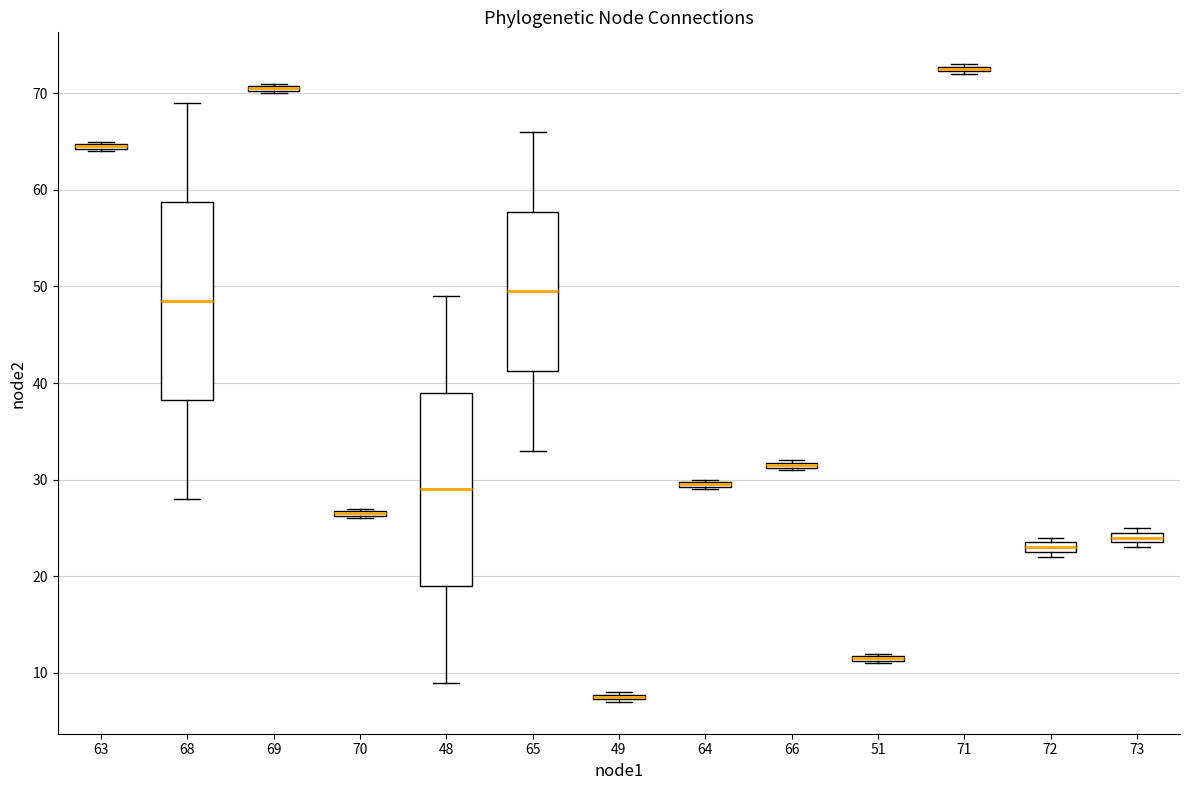

Where is the lower edge of the box at x = 73 on the y-axis? The values are not printed on the chart, so give them approximately, as read against the axis.

24